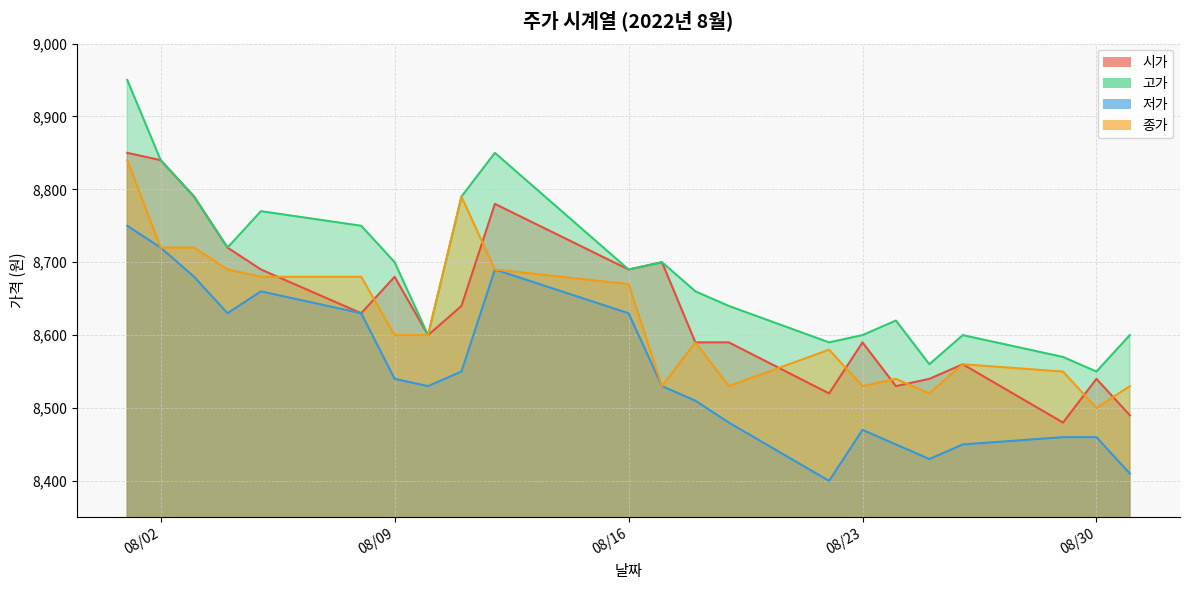

Where is 고가 nearest to the value 8750?

2022-08-08